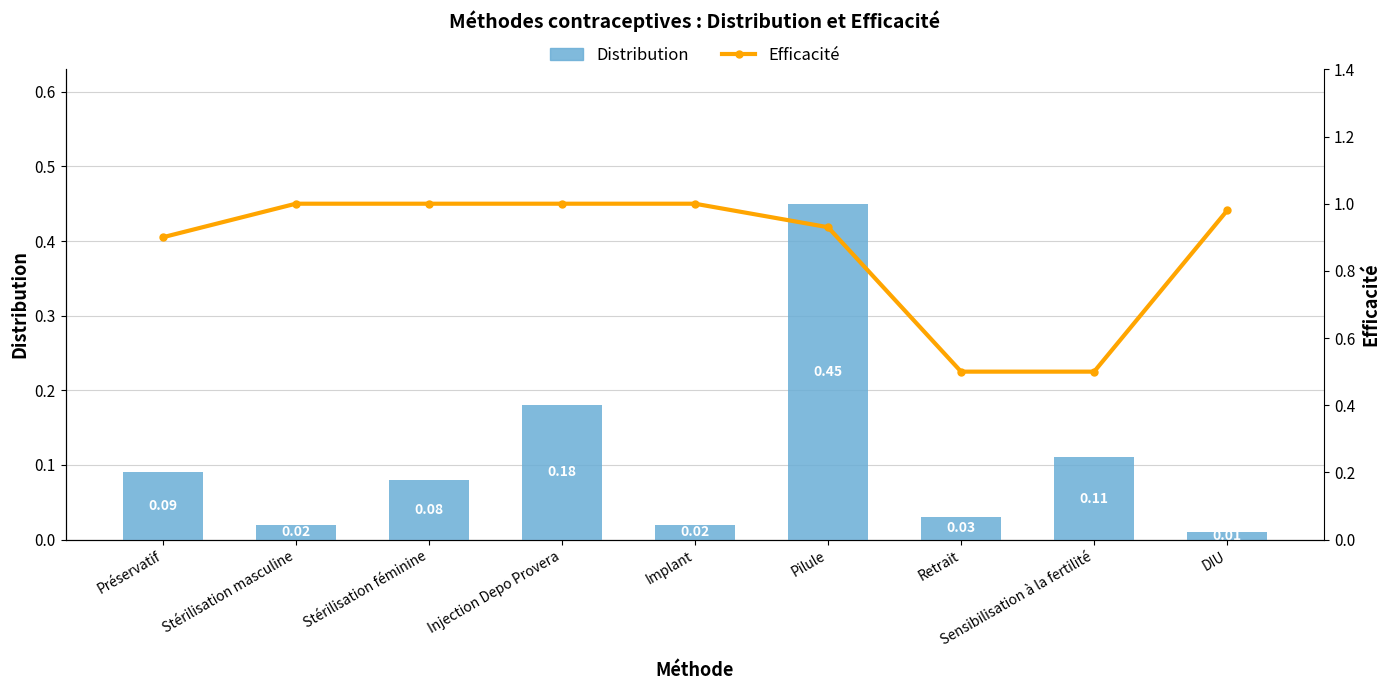

Which series has the largest range (max minus min)?

Efficacité